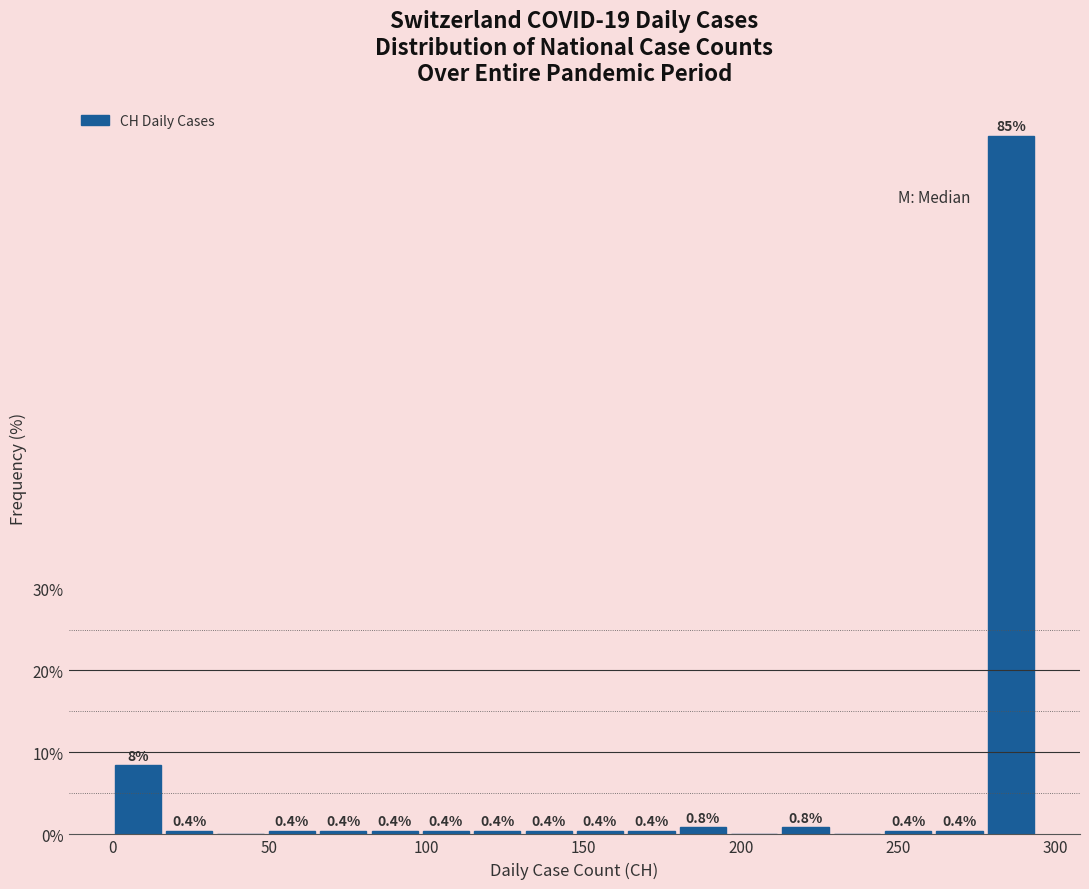

Around what value on the x-axis is the tallest bar? Give the approximate position of its centre, as read against the axis.

285